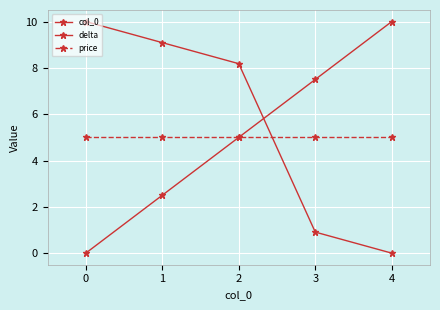

List the series in order of their peak value, highest first.

col_0, delta, price